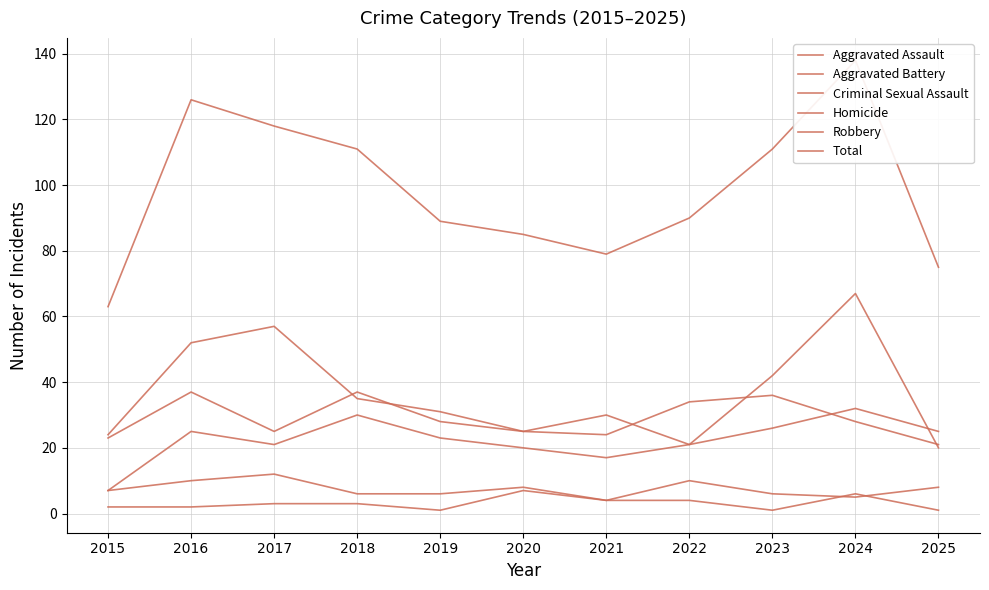

In Aggravated Assault, how many points are lower than both neighbors (excluding endpoints)?

2